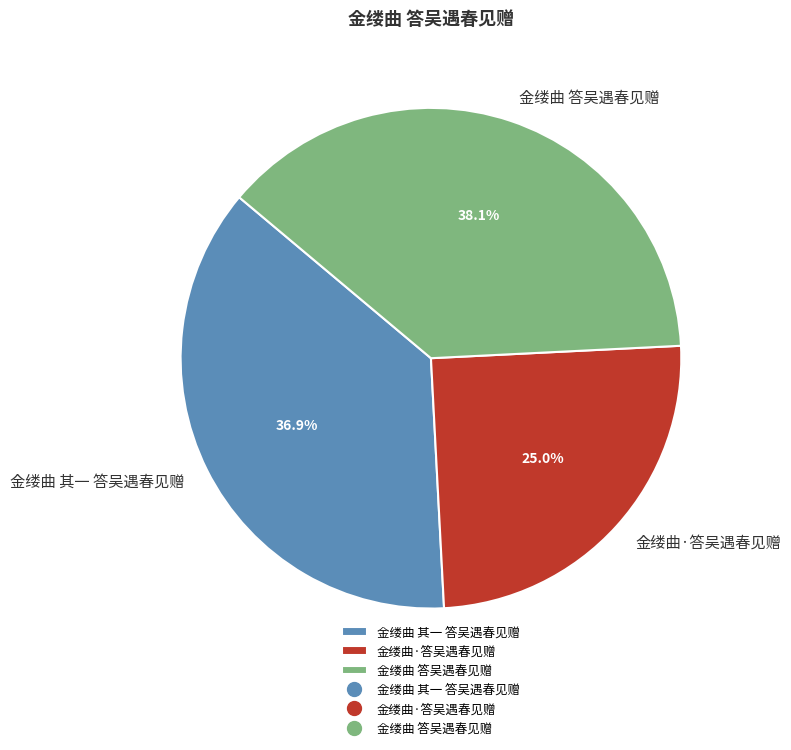

To the nearest percent, what is the combined percentage of 金缕曲·答吴遇春见赠 and 金缕曲 其一 答吴遇春见赠?

62%